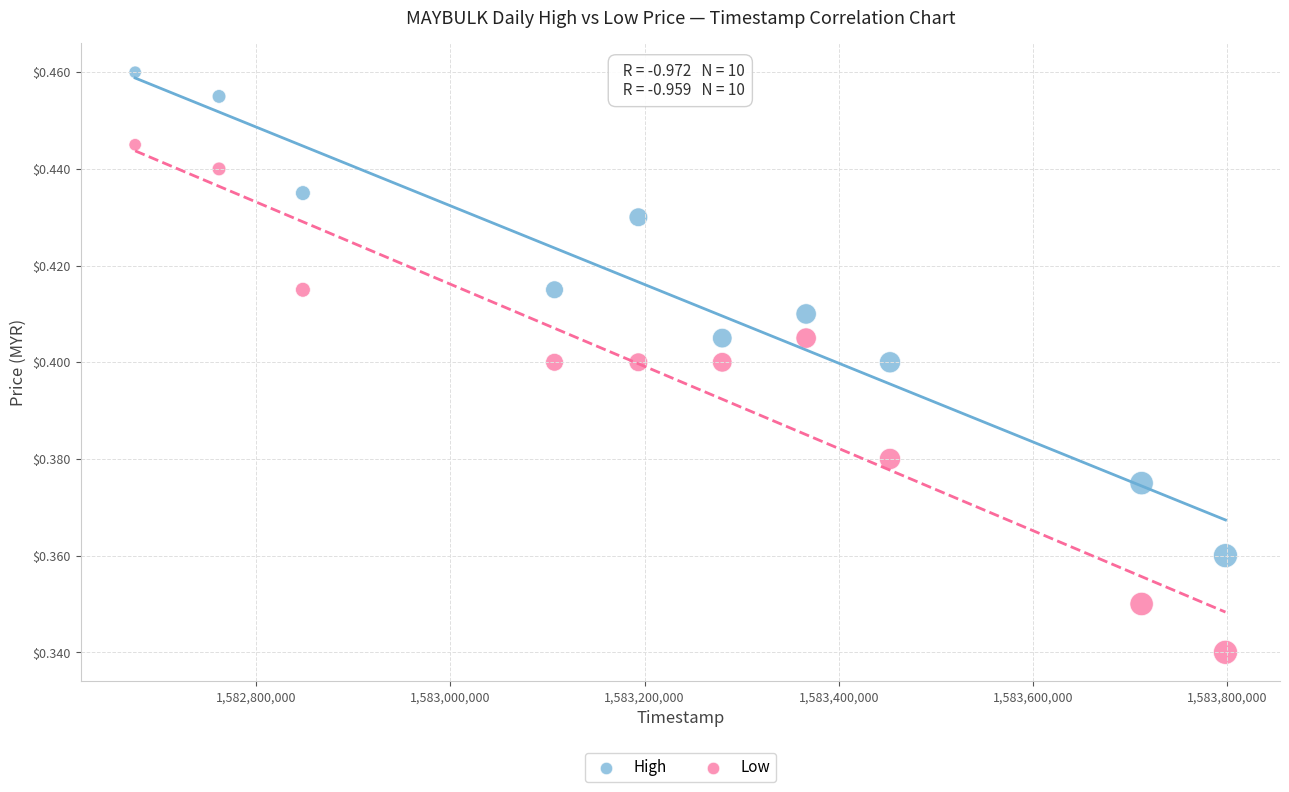

Which series has the widest spread of Y values?

Low